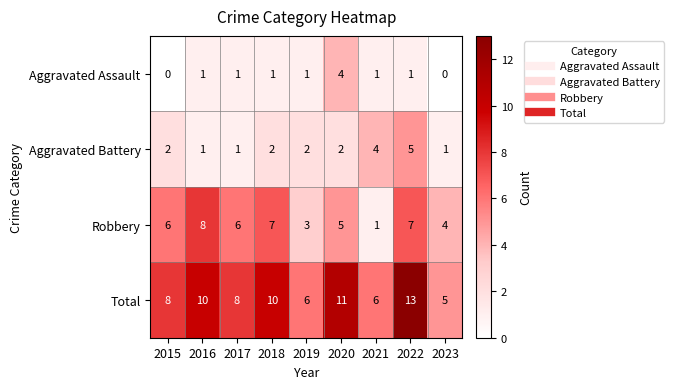

What is the greatest value displayed?

13